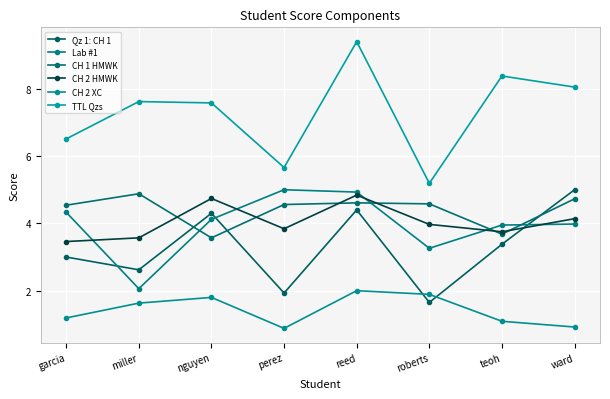

At which category does TTL Qzs reach its first local peak?

miller